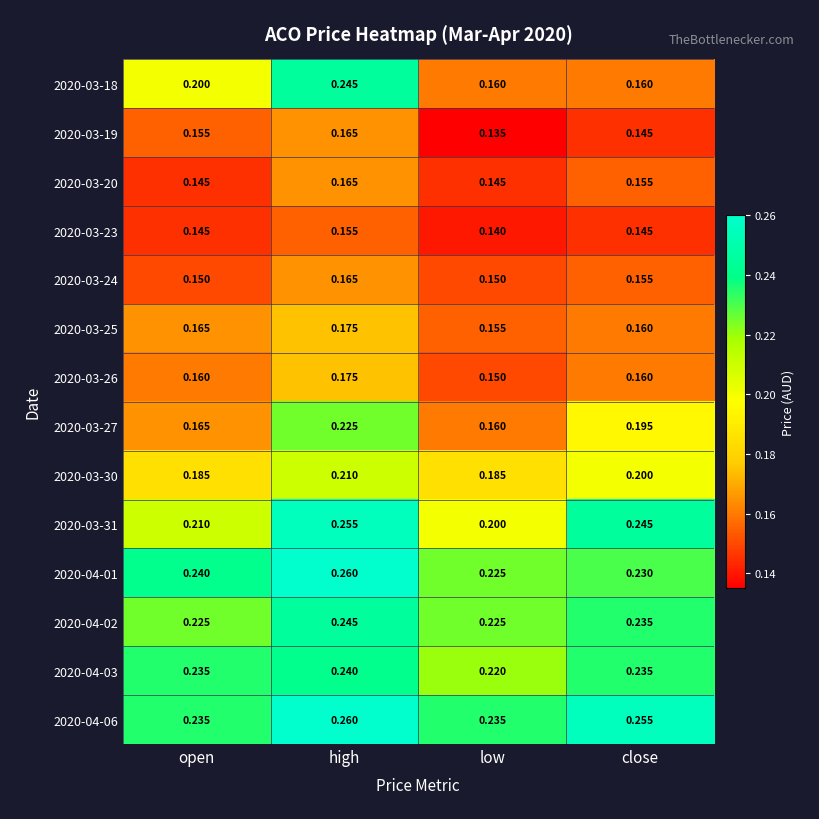

Which category has the highest value across all series?

high